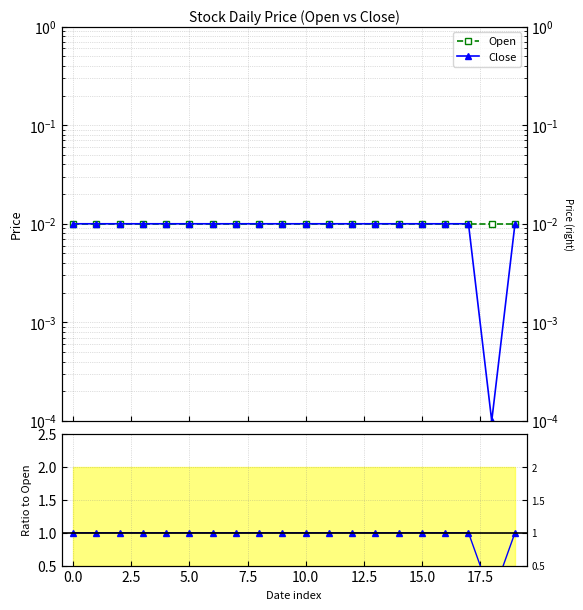

How many series are shown in this chart?

3